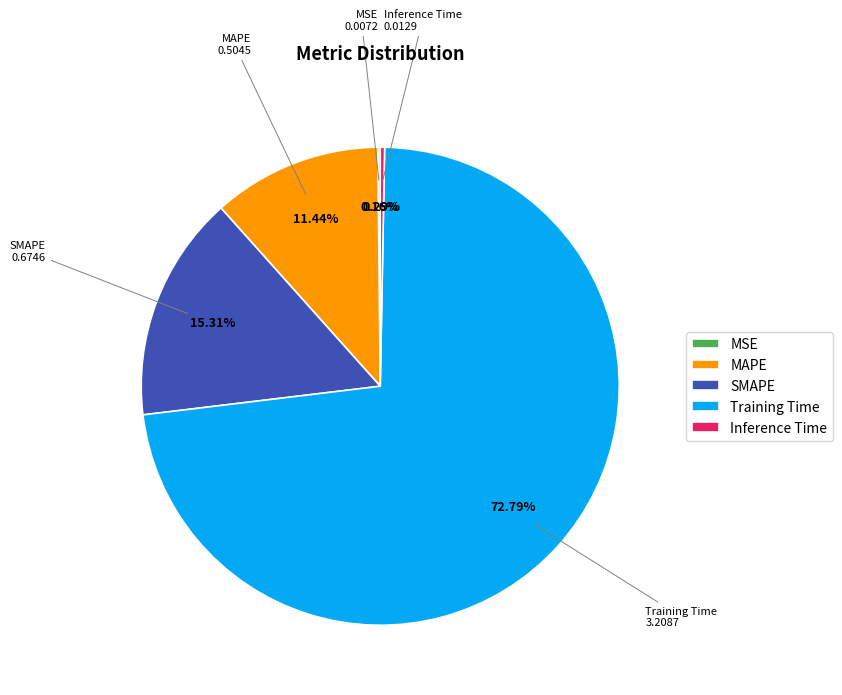

To the nearest percent, what percentage of the pie is MAPE?

11%